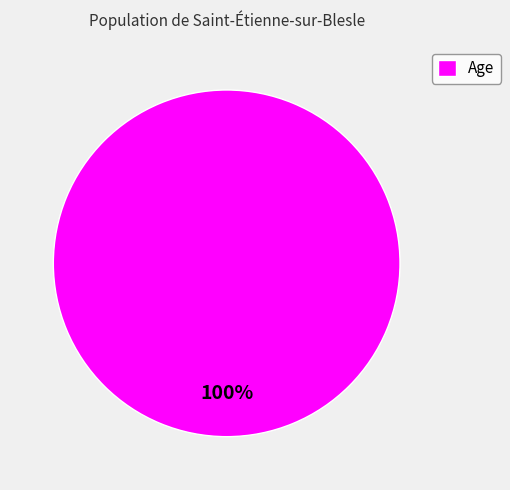

What is the majority slice?

Age